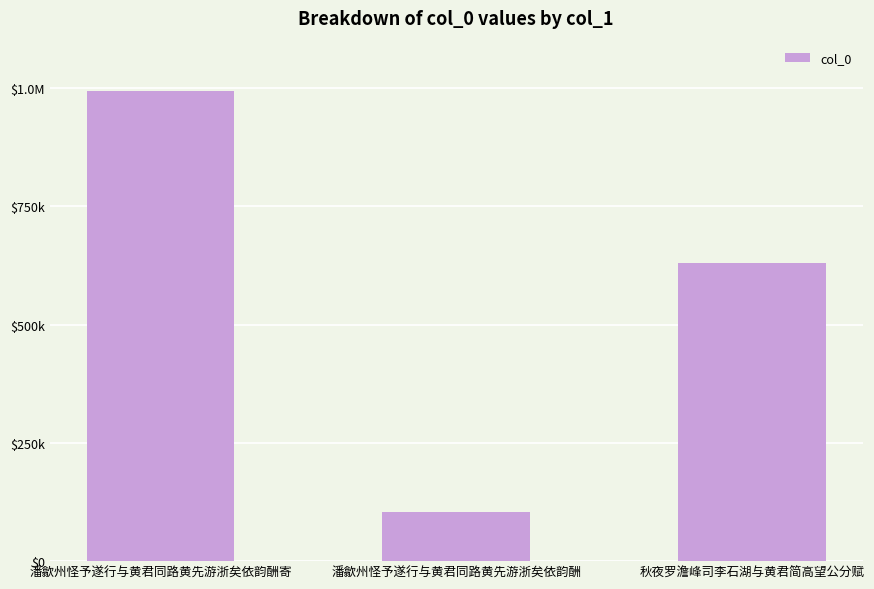

Are the bars horizontal?

No